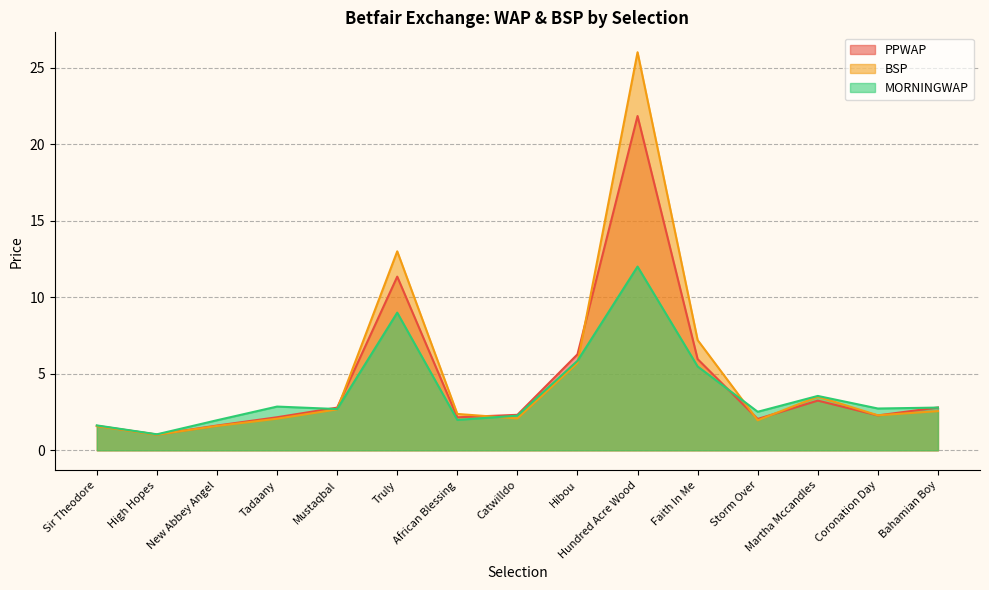

Which series has the largest total across all categories?

BSP